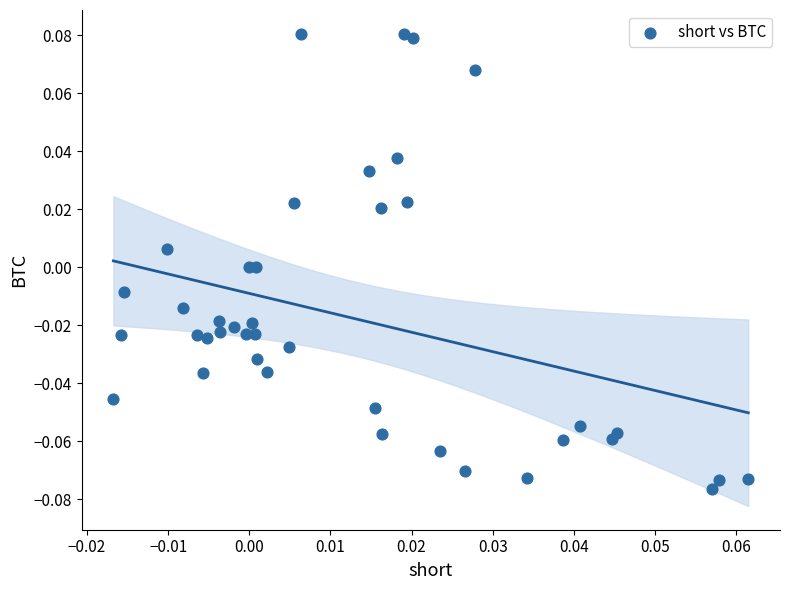

How many points are shown in the scatter plot?

40